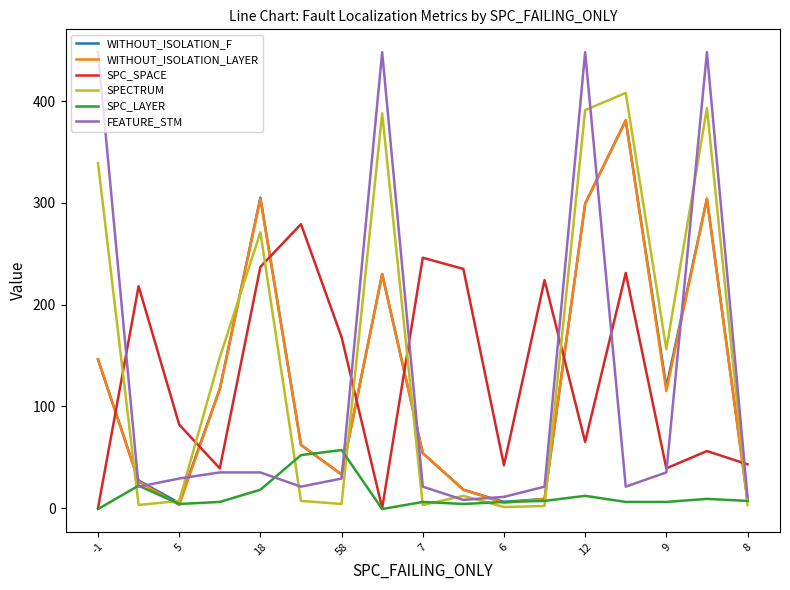

What is the highest value of the WITHOUT_ISOLATION_LAYER series?

381